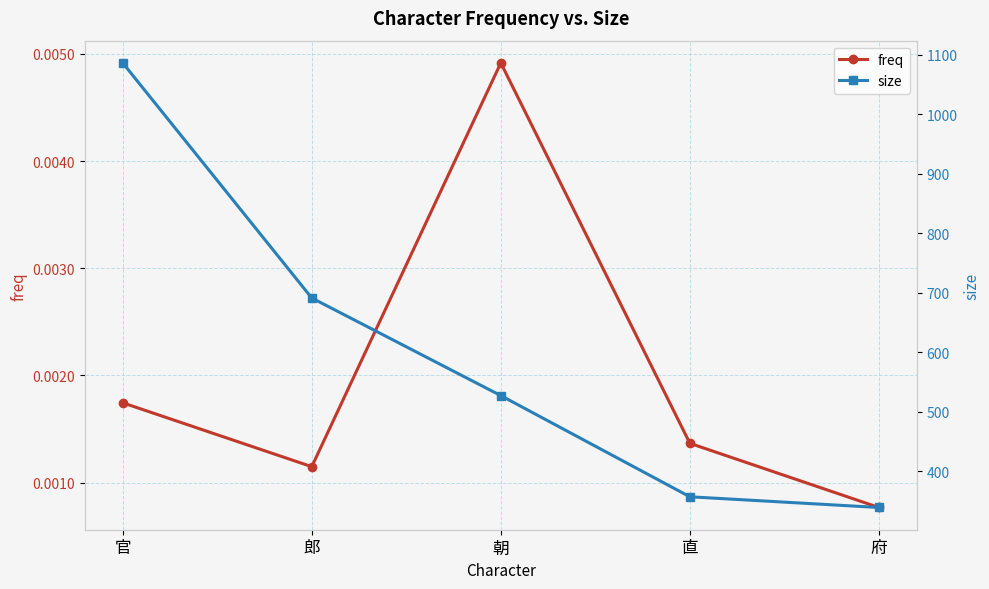

What is the total value across all series at 官?

1086.0